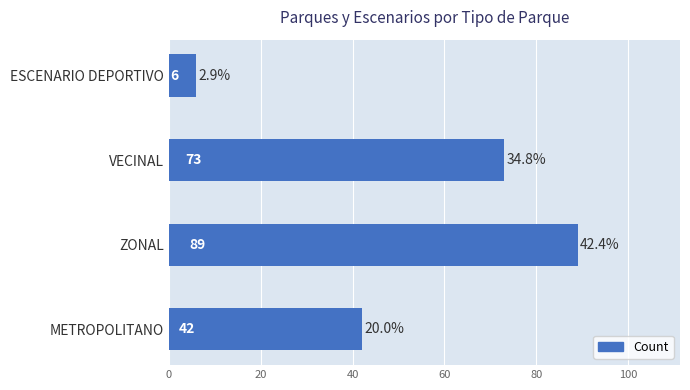

Is it true that the value at ESCENARIO DEPORTIVO is 2?

False